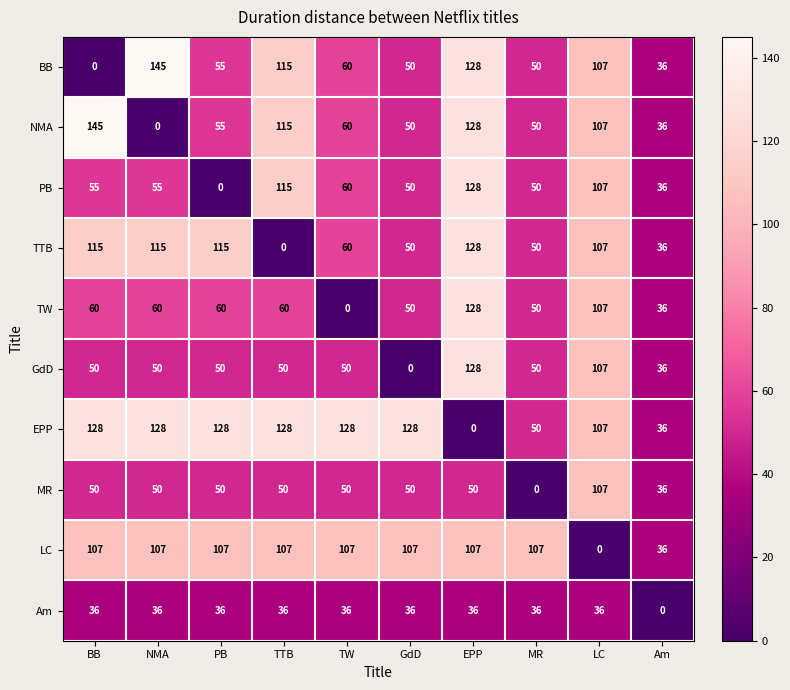

What is the maximum value shown in the chart?

145